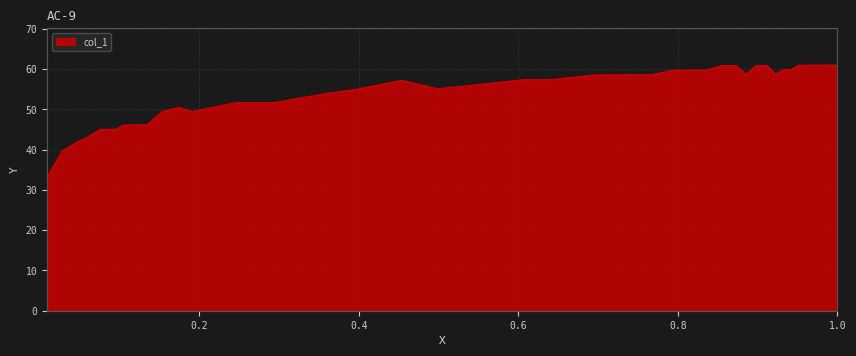

What is the difference between the maximum and minimum values?

27.8